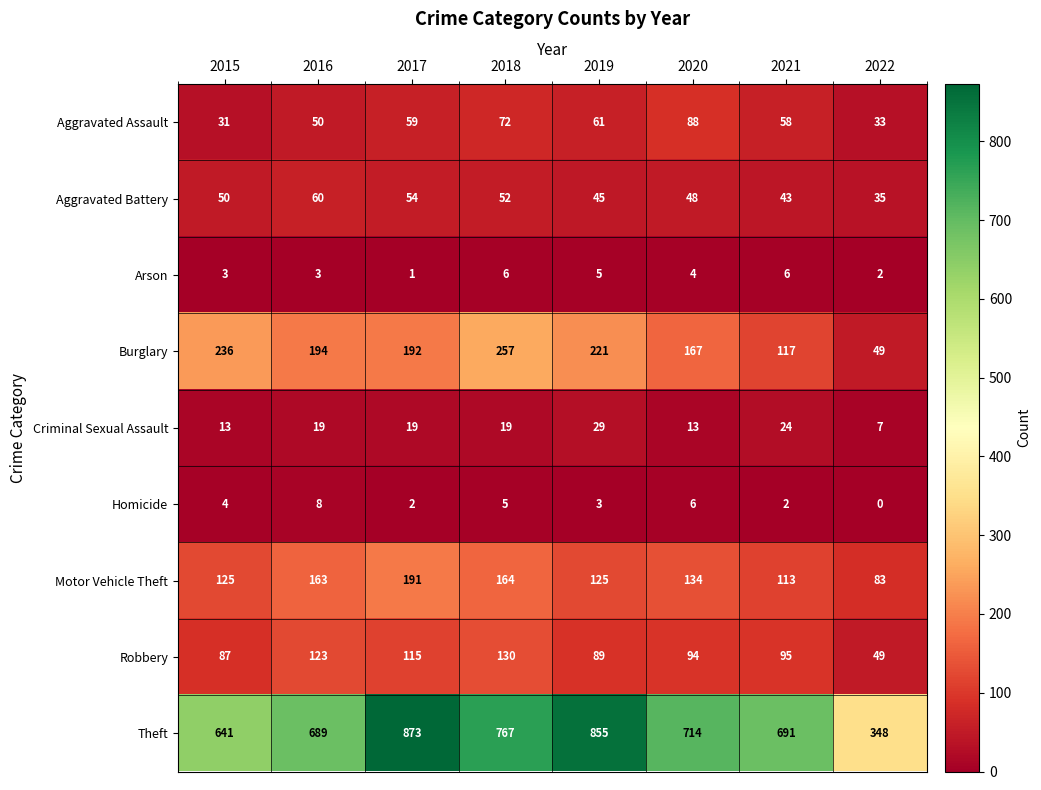

What is the spread (max minus min) of values at 2019?

852